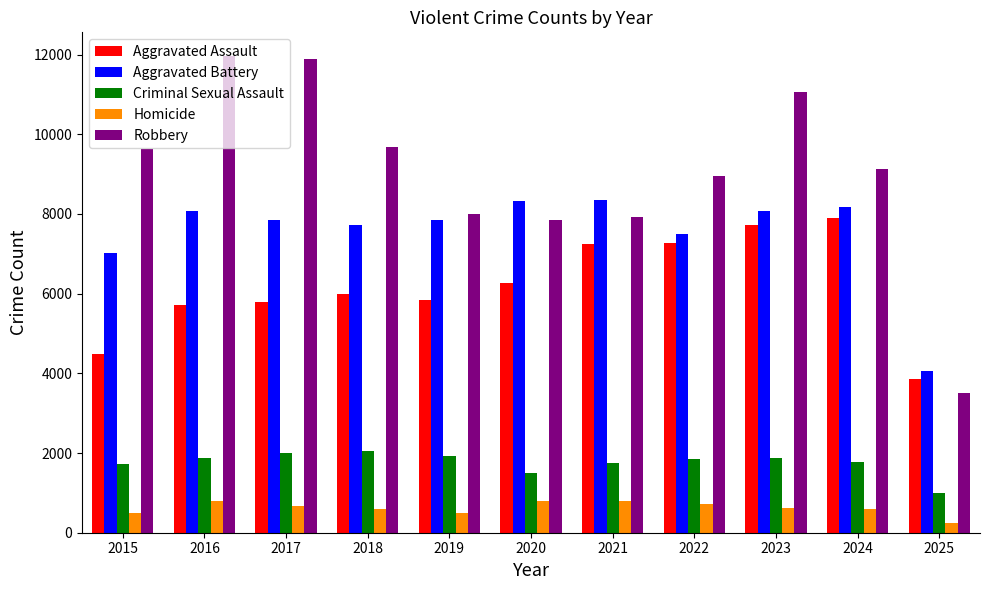

What is the sum of all Robbery values?

99568